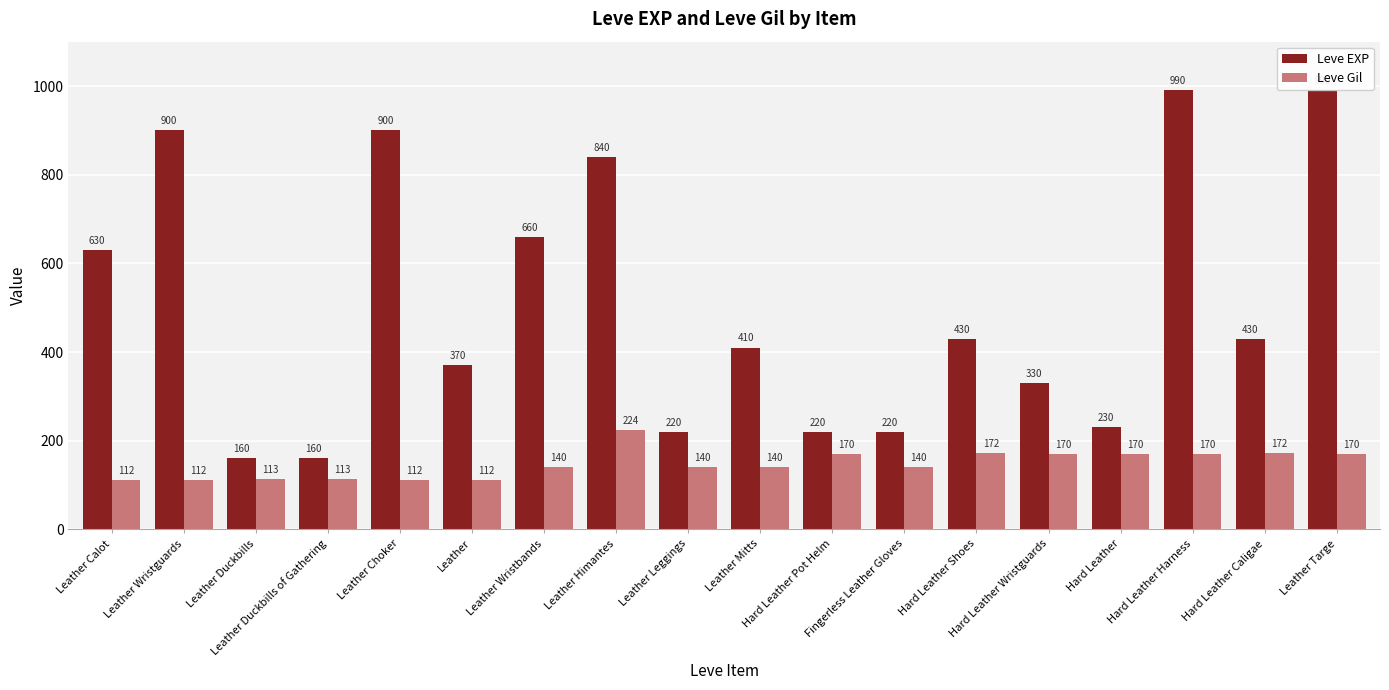

What is the value of the Leve Gil bar at the 13th from the left?

172